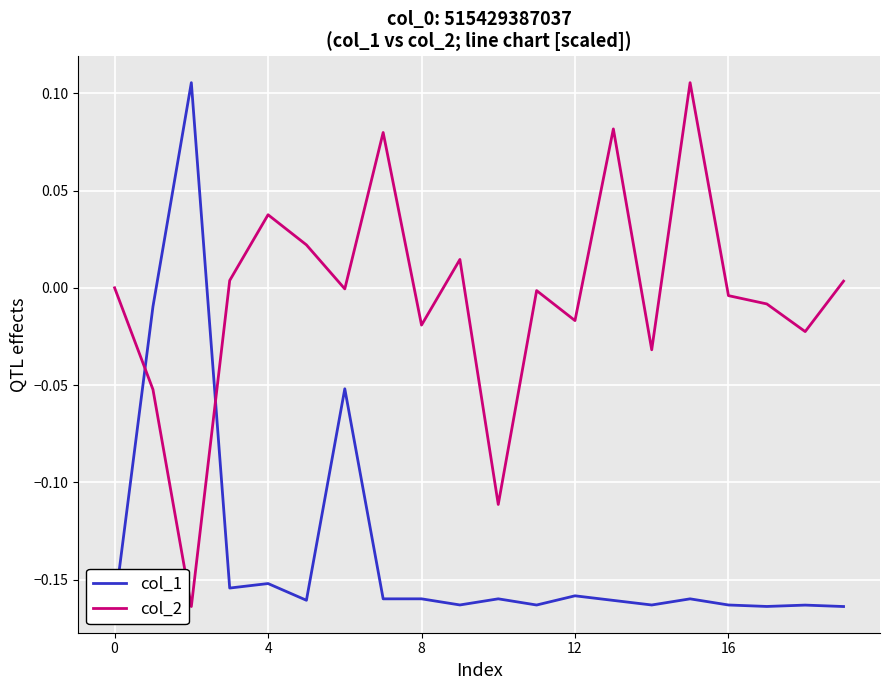

List the series in order of their peak value, highest first.

col_1, col_2